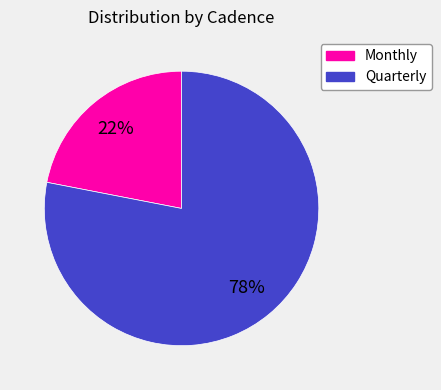

To the nearest percent, what is the difference between the largest and smallest slice percentages?

56%